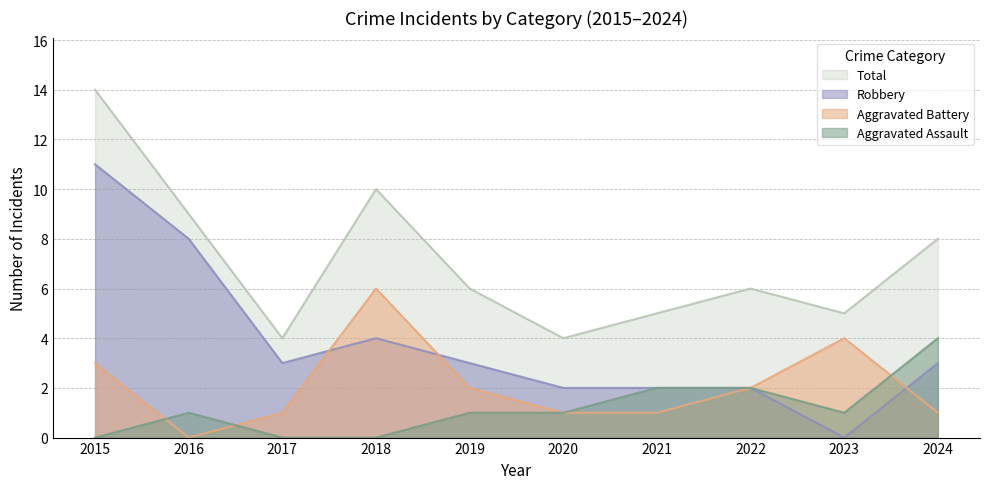

Is it true that Robbery equals 2 at 2020?

True